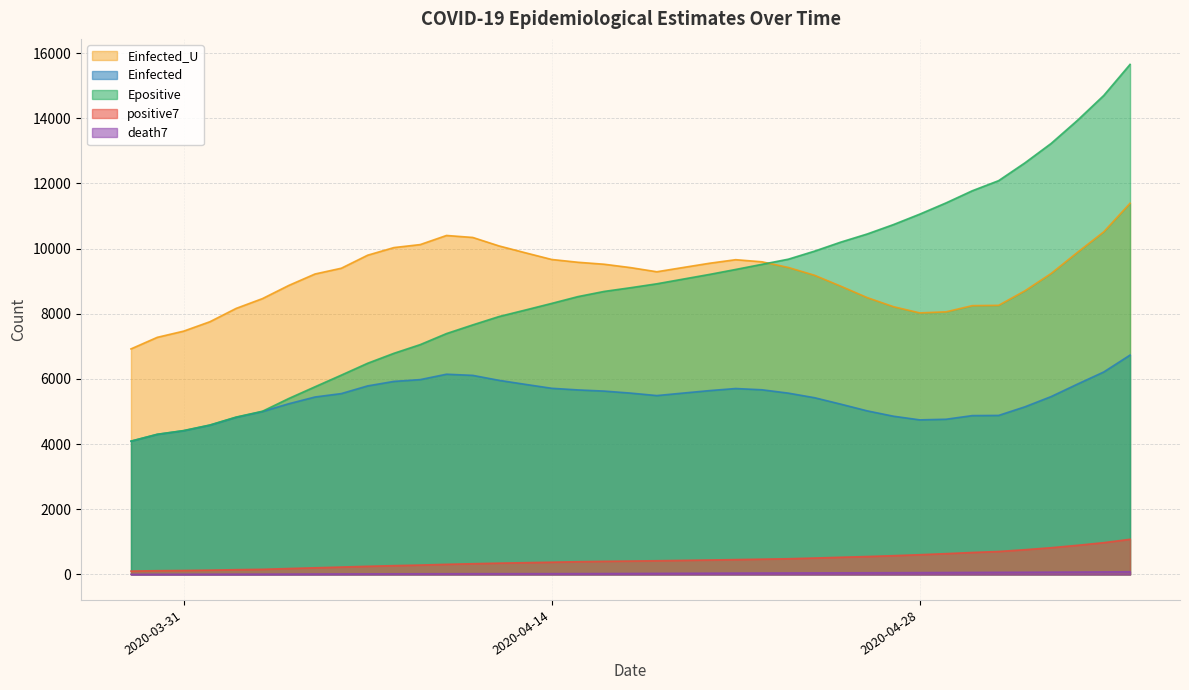

True or false: Epositive and Einfected_U intersect in this chart.

True